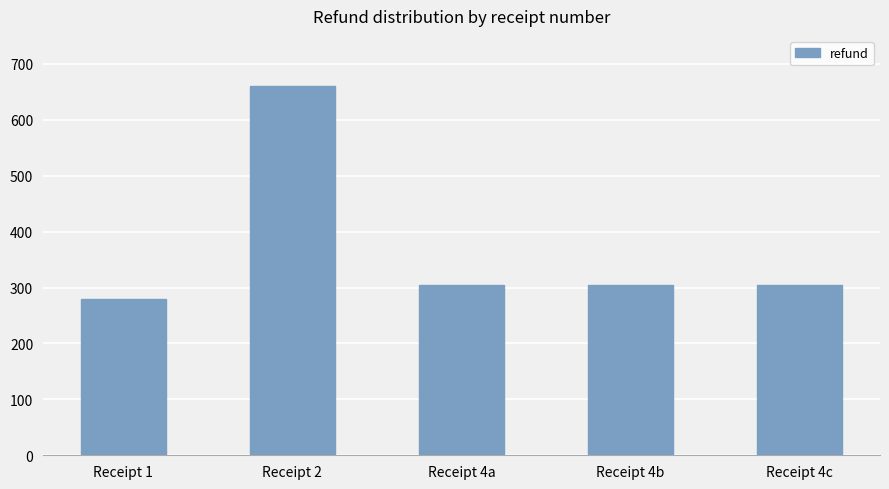

At which category does the chart reach its peak across all series?

Receipt 2